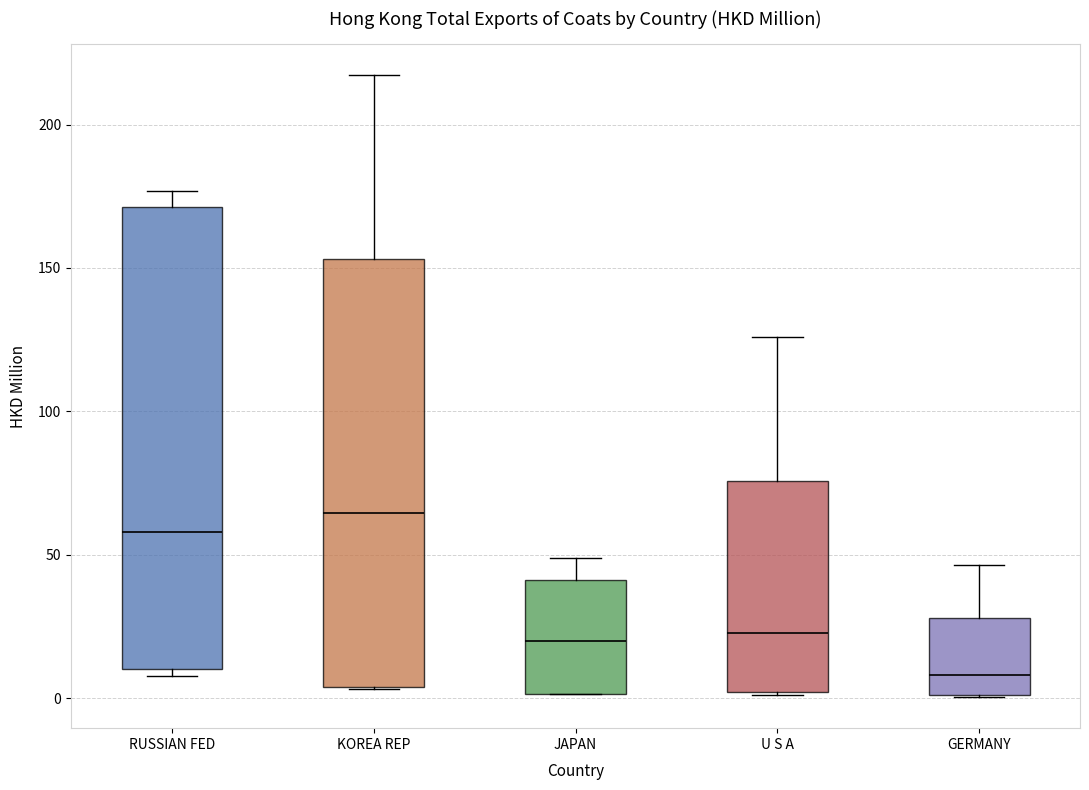

Where is the upper edge of the box for U S A on the y-axis? The values are not printed on the chart, so give them approximately, as read against the axis.

75